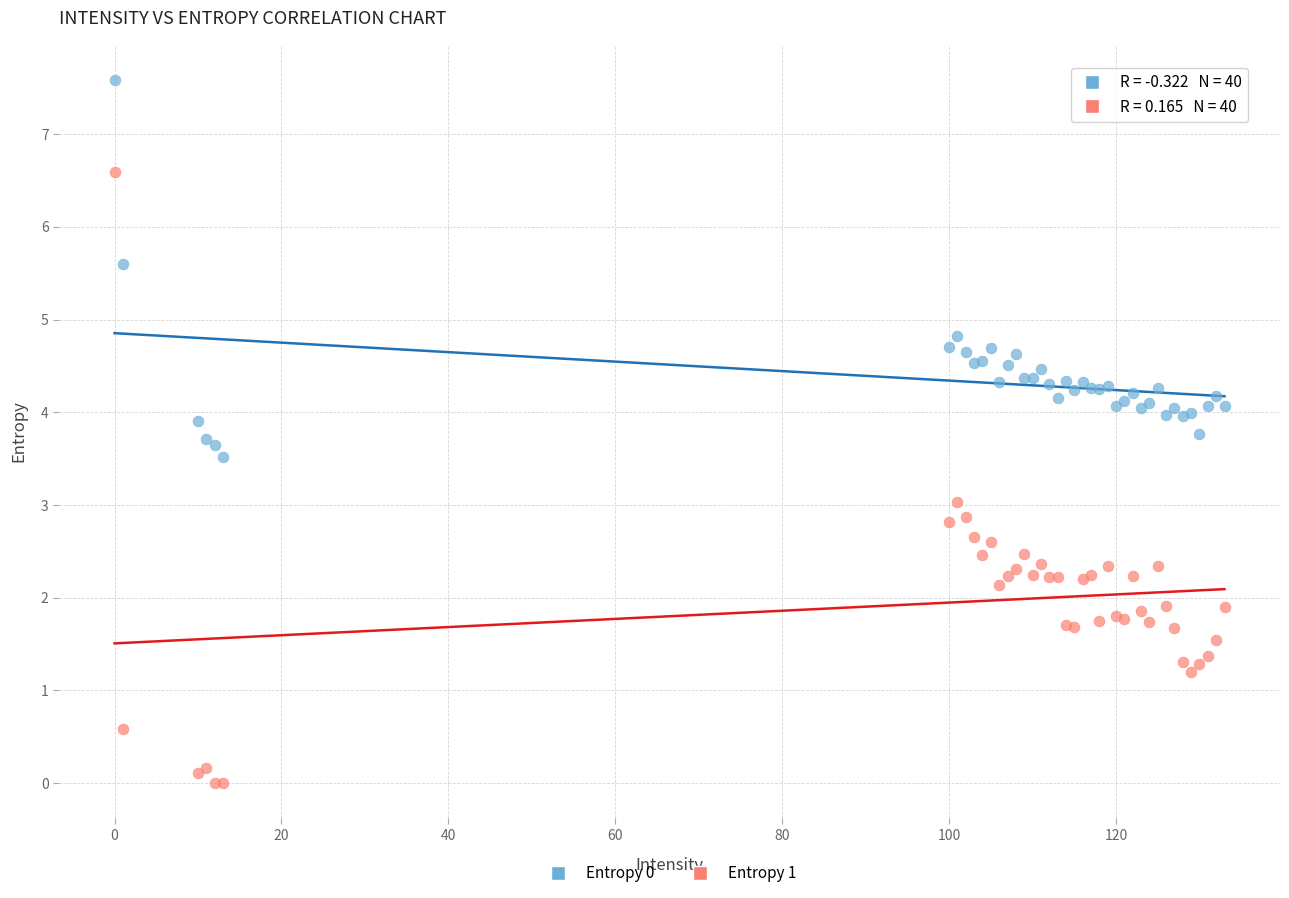

What are all the series names shown in the legend?

Entropy 0, Entropy 1